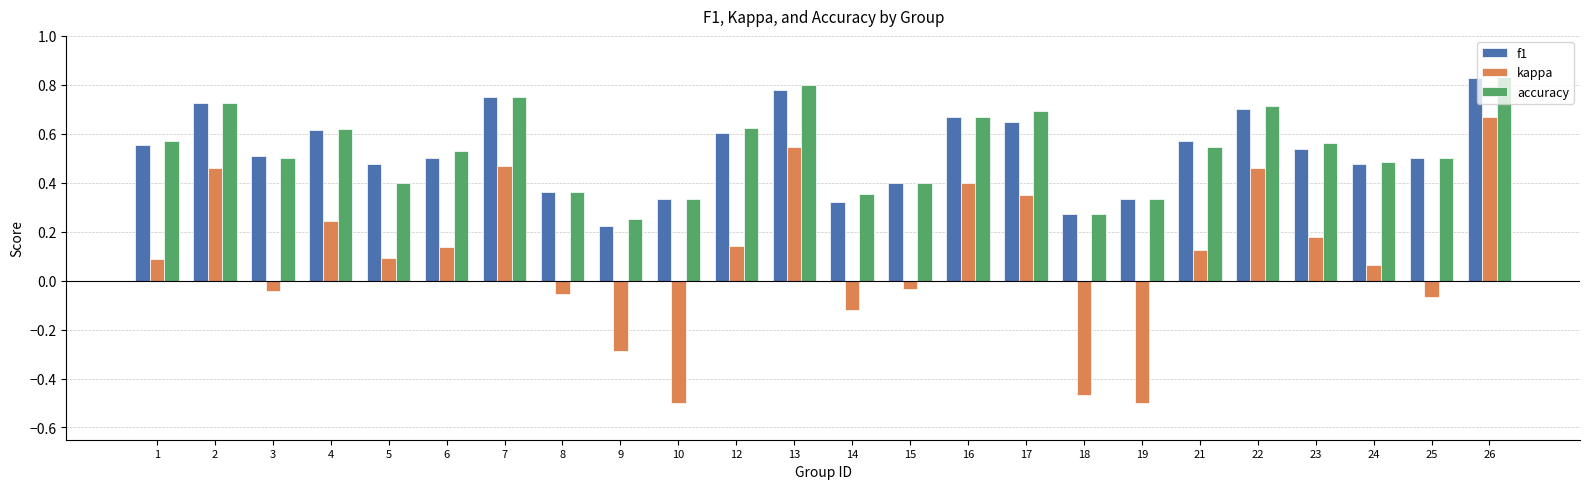

What is the difference between the second highest and second lowest values in the kappa series?

1.0